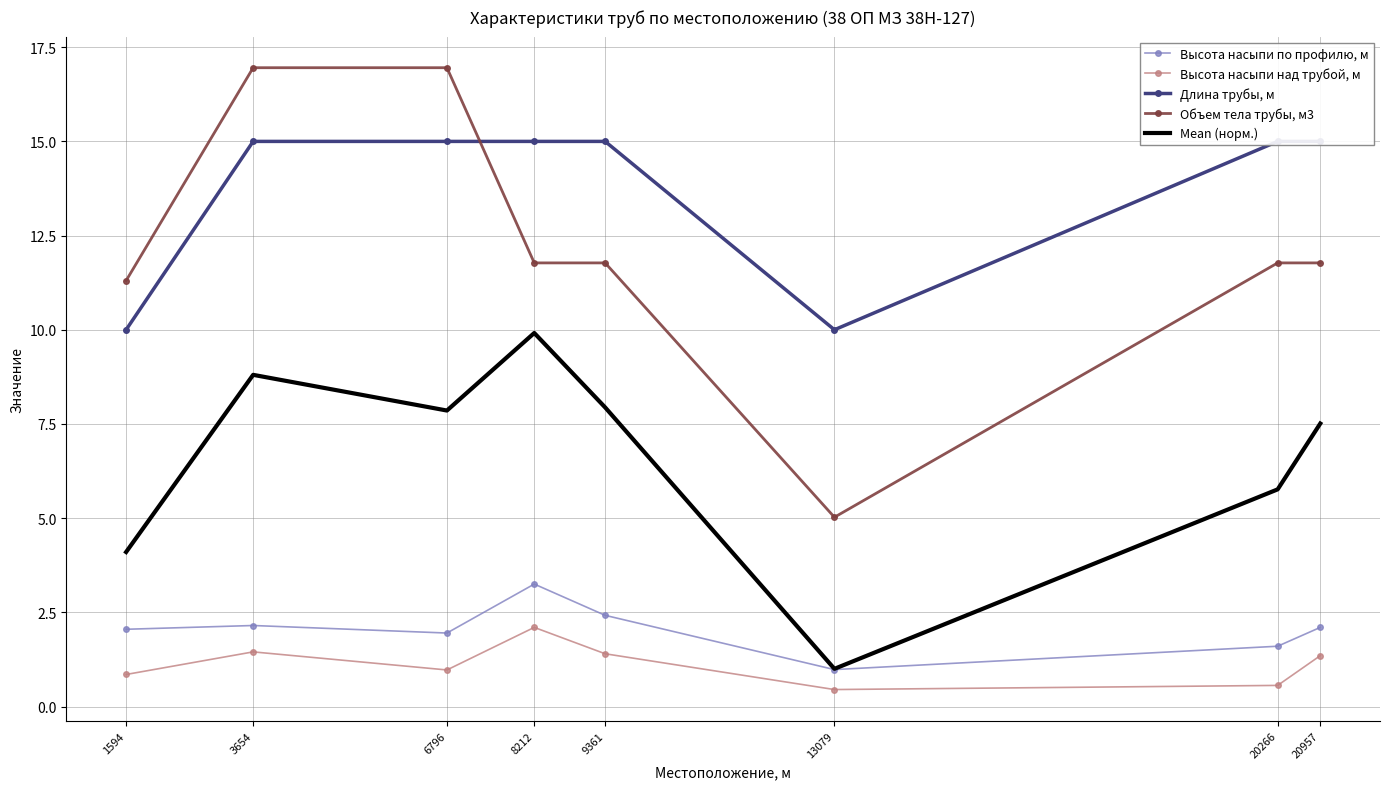

What is the average value of the Объем тела трубы, м3 series?

12.2